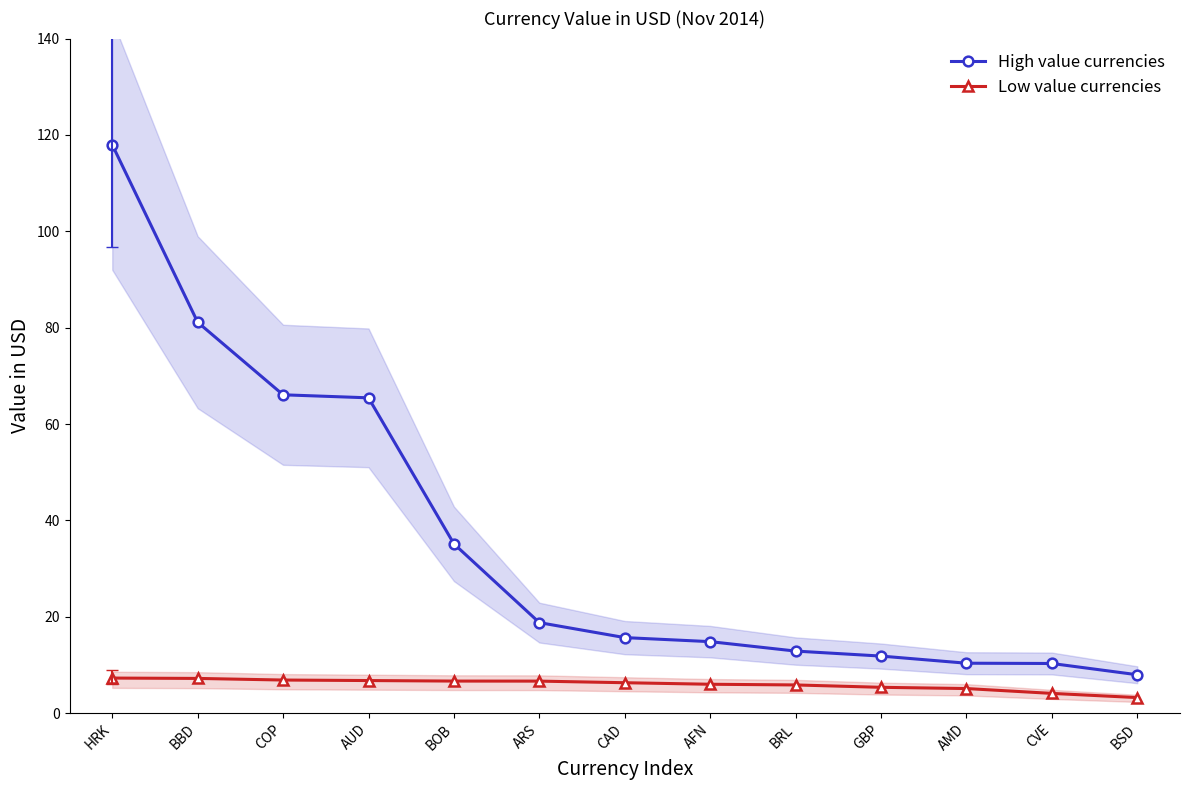

Rank the series at CVE from lowest to highest value.

Low value currencies, High value currencies